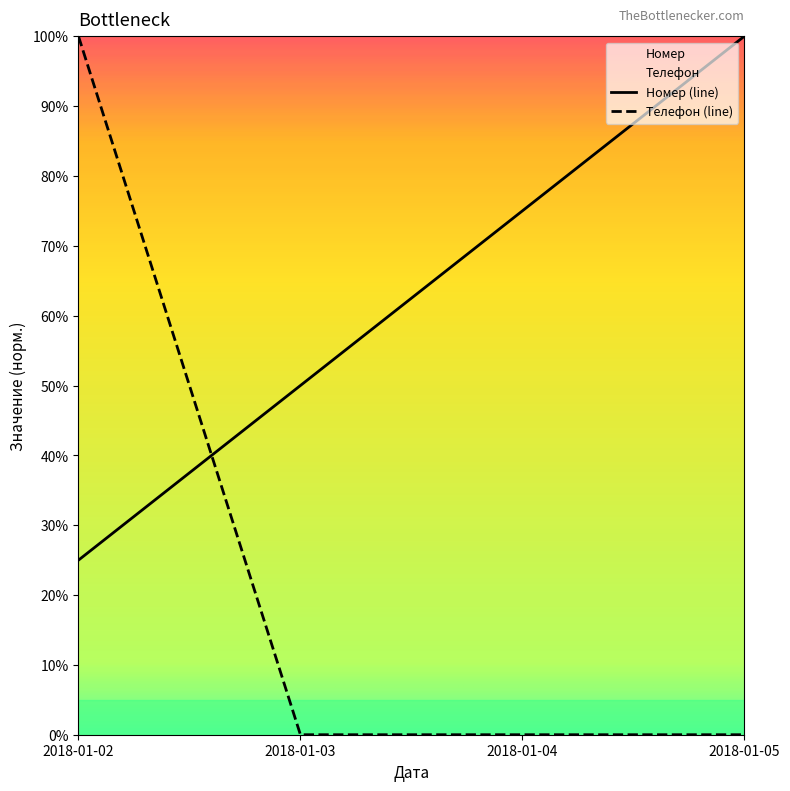

At which category is the sum across all series the highest?

2018-01-02